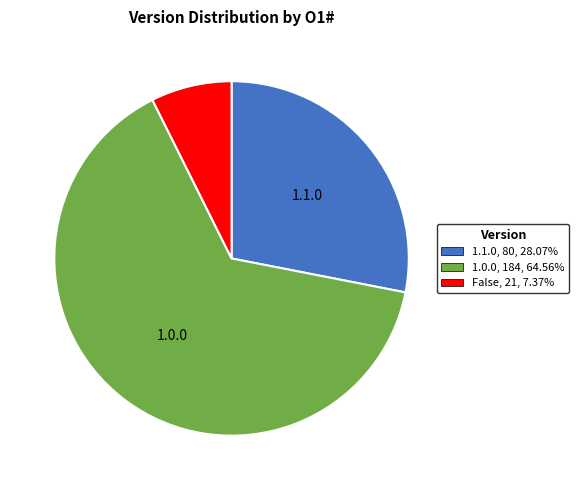

Is there a majority slice in this chart?

Yes